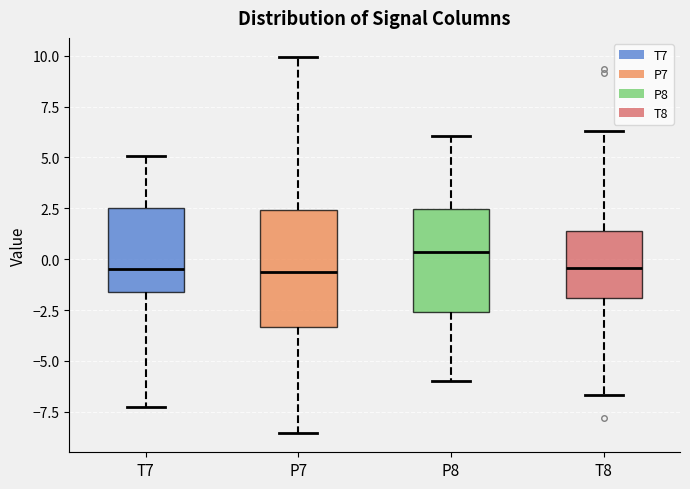

Reading left to right, transcribe this box plot: for each box, give where its median line is, the range the box spans, and where its two whiskers end, as read against the y-axis. The values are not printed on the chart, so give them approximately, as read against the axis.

T7: median -0.5, box -1.5 to 2.5, whiskers -7.5 to 5.0
P7: median -0.5, box -3.5 to 2.5, whiskers -8.5 to 10.0
P8: median 0.5, box -2.5 to 2.5, whiskers -6.0 to 6.0
T8: median -0.5, box -2.0 to 1.5, whiskers -6.5 to 6.5